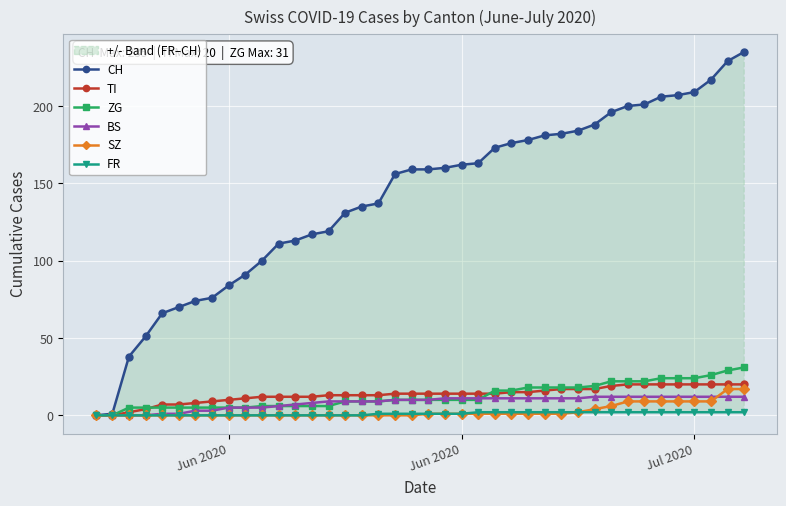

What is the difference between the maximum and minimum values in the BS series?

12